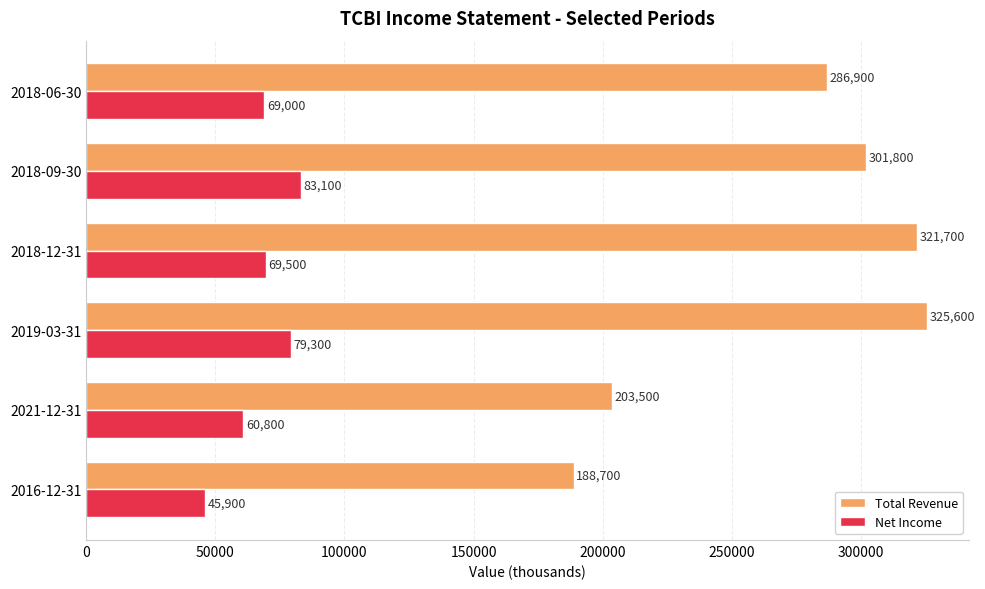

What is the difference between the second highest and second lowest values in the Net Income series?

18500